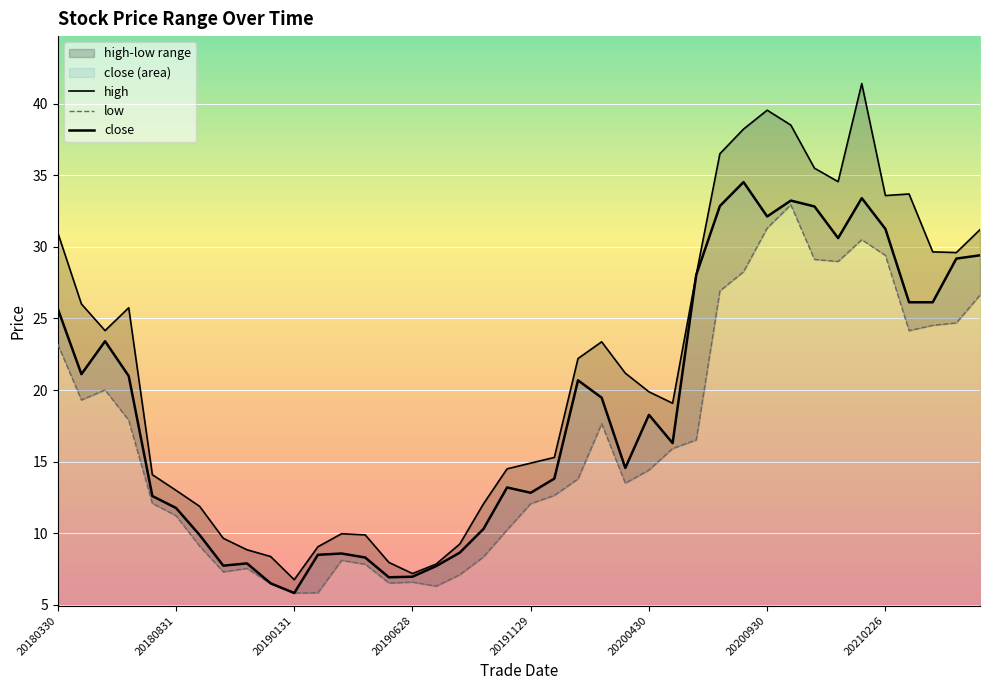

How many interior local valleys does the high series have?

7